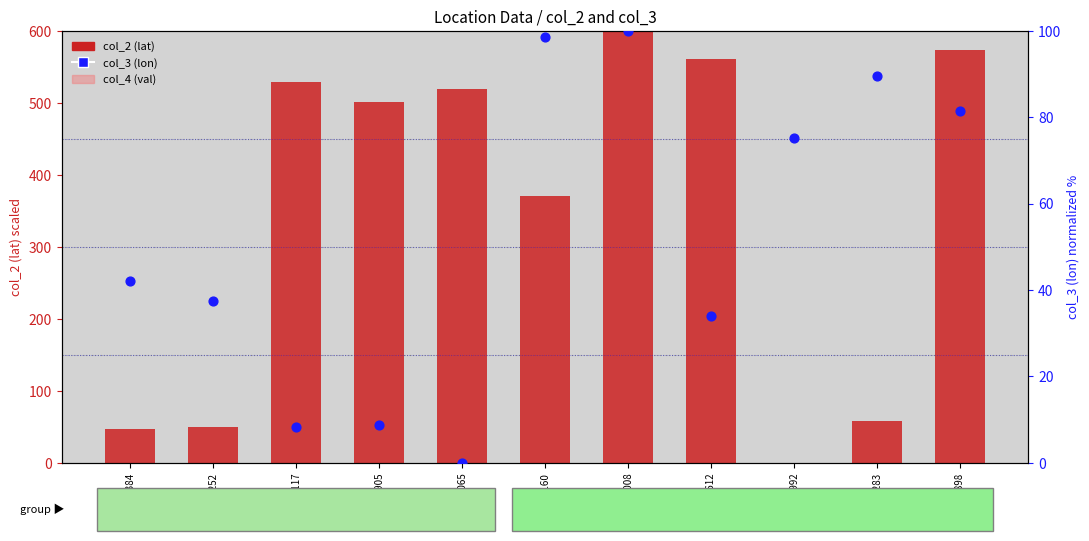

Which series reaches the maximum Y coordinate?

col_2 (lat)